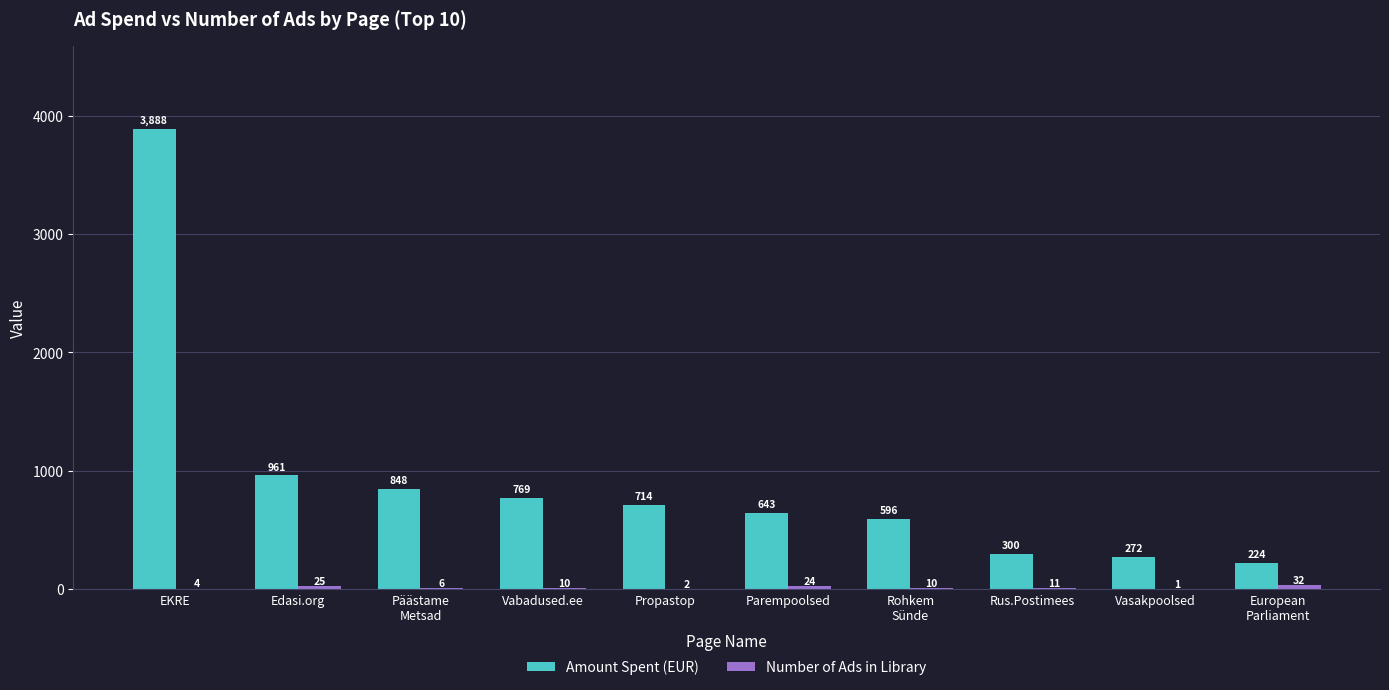

Which label corresponds to the largest value in the chart?

EKRE